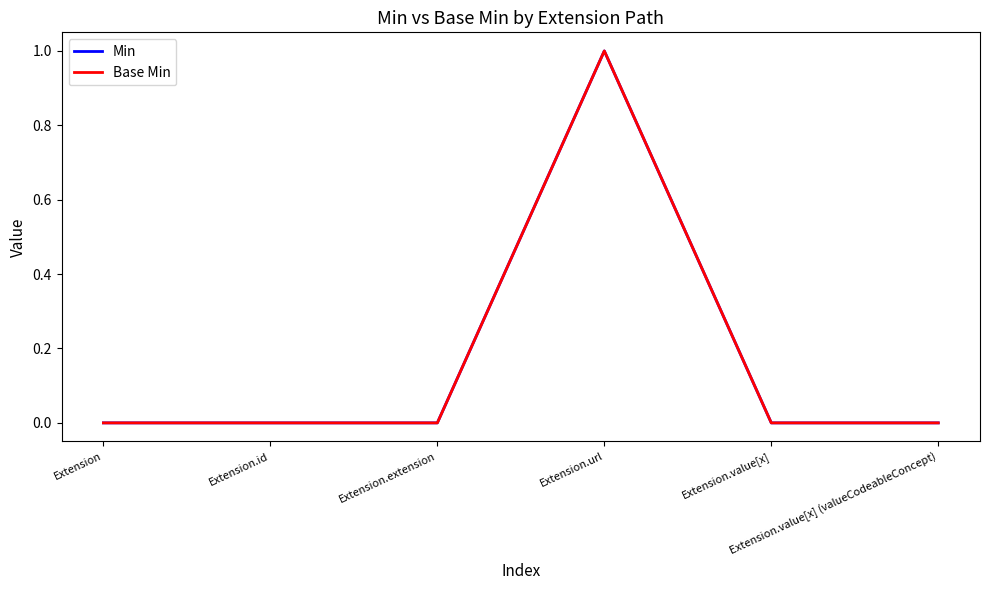

Which series has the largest total across all categories?

Min